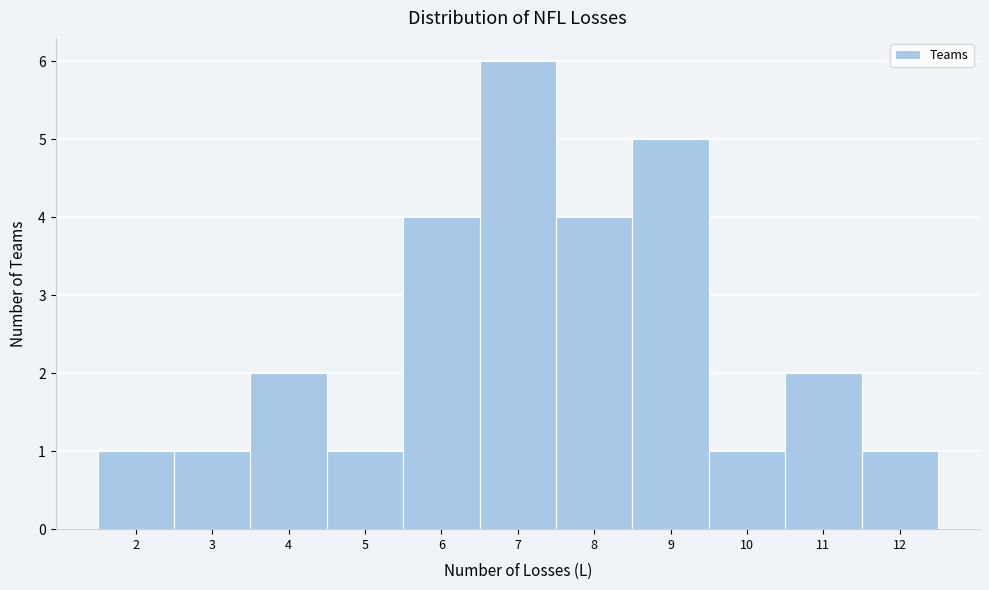

What is the height of the bar covering 1.5 to 2.5 on the x-axis? The values are not printed on the chart, so give them approximately, as read against the axis.

1